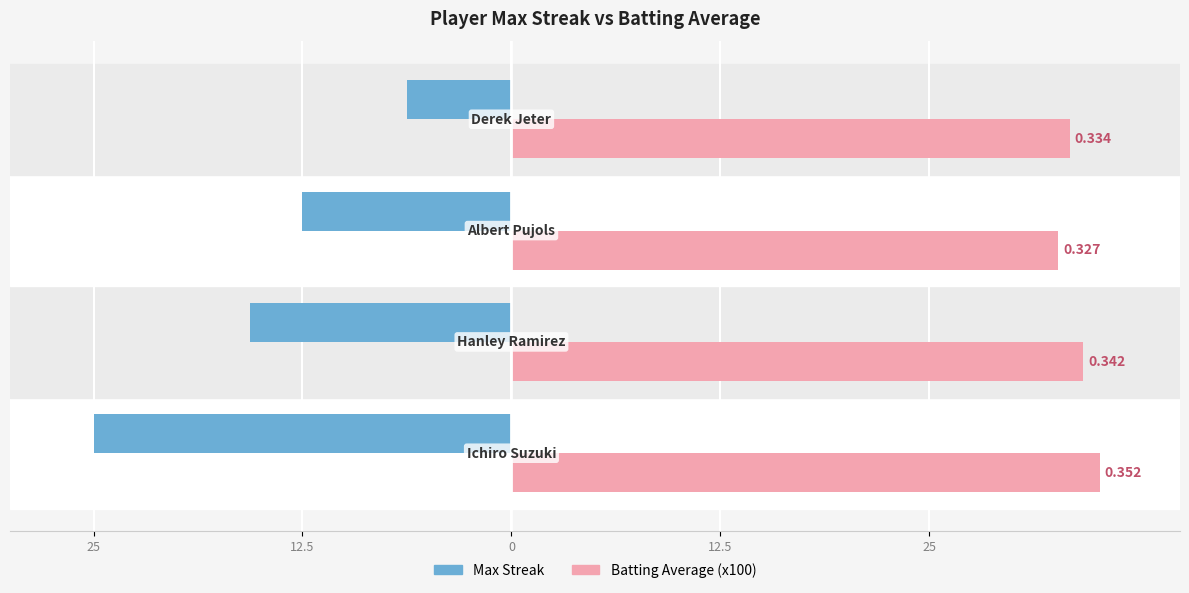

Reading right to left, list all the values displayed in this chart.

Max Streak: 12.5=-6.2	0=-12.5	12.5=-15.6	25=-25.0
Batting Average (x100): 12.5=33.4	0=32.7	12.5=34.2	25=35.2